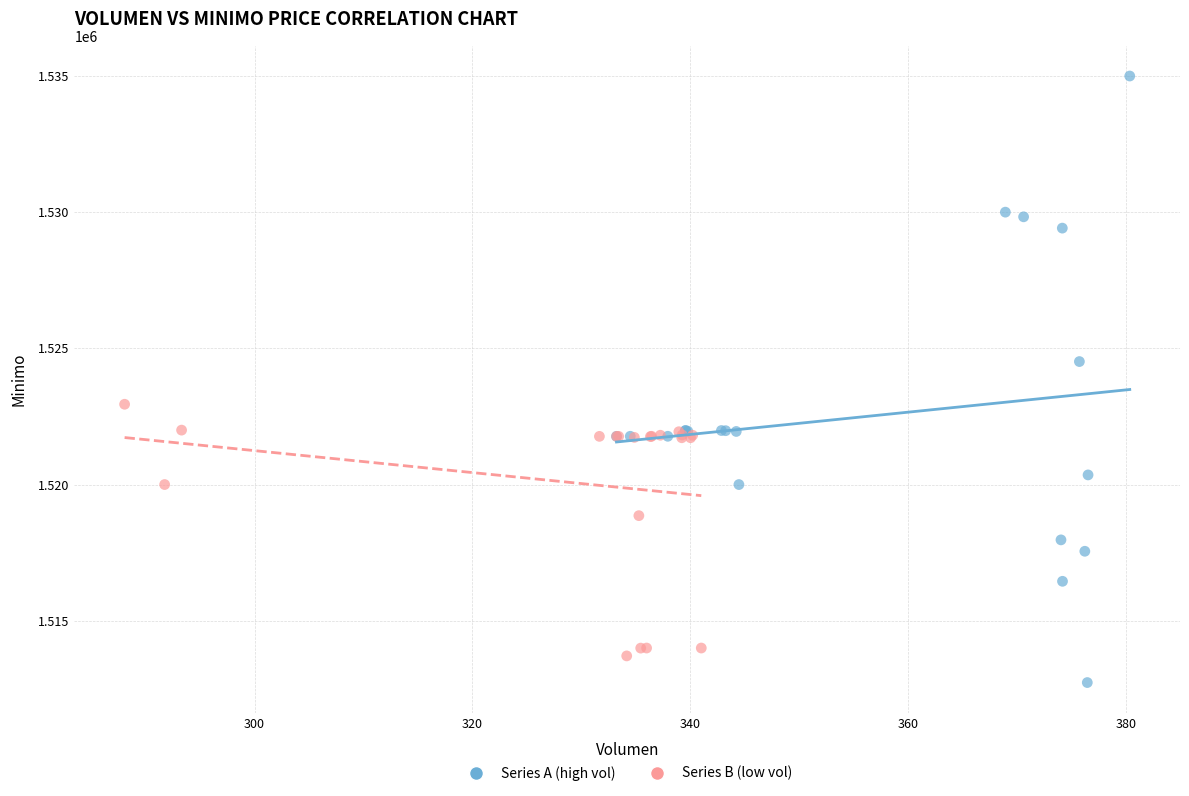

Which series reaches the maximum Y coordinate?

Series A (high vol)